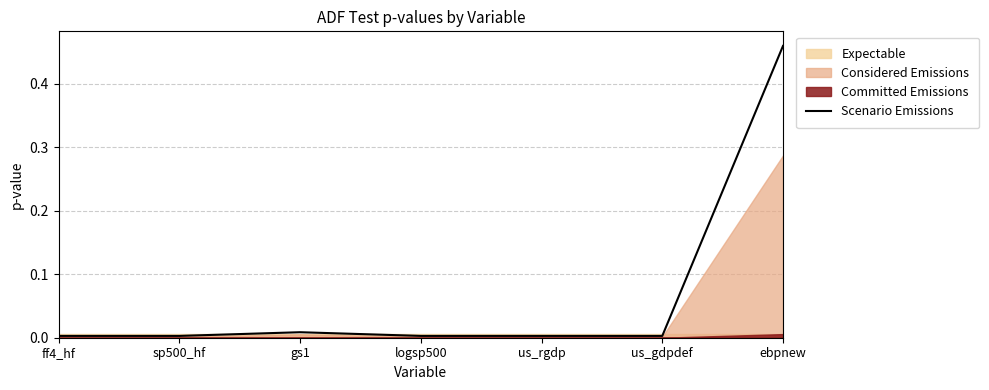

What is the average value?

0.1